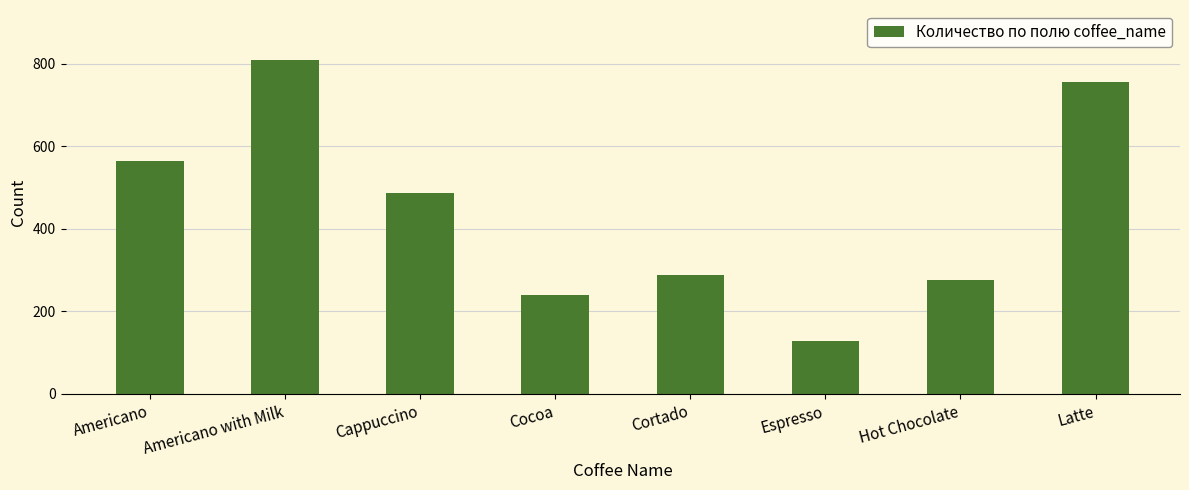

How many bars are there in total?

8